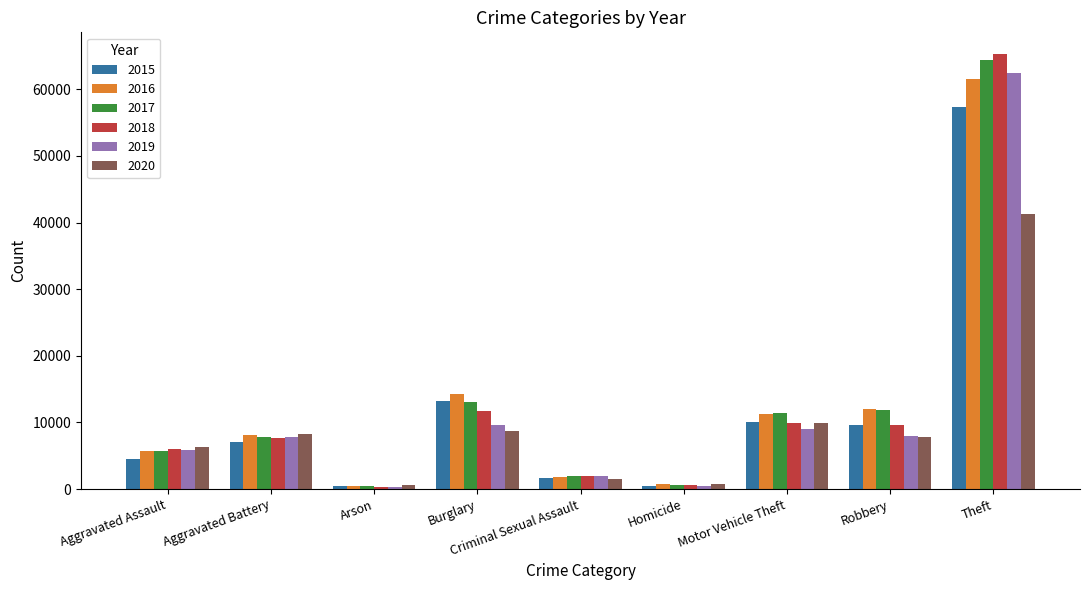

At which category does the chart reach its peak across all series?

Theft